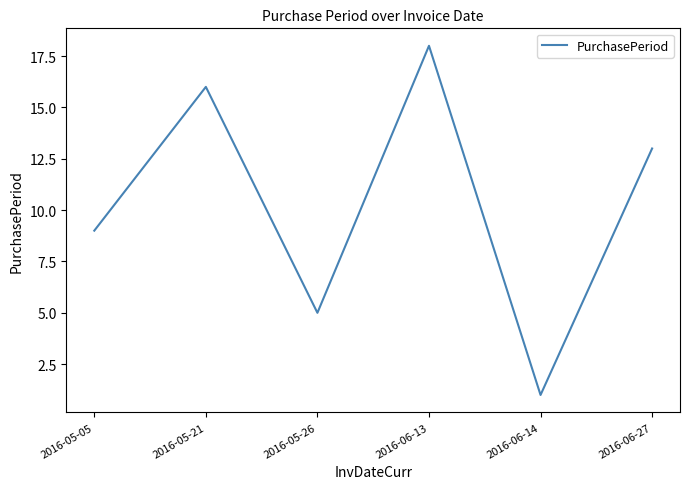

Approximately how many times larger is the value at 2016-06-13 compared to 2016-06-14?

18.0